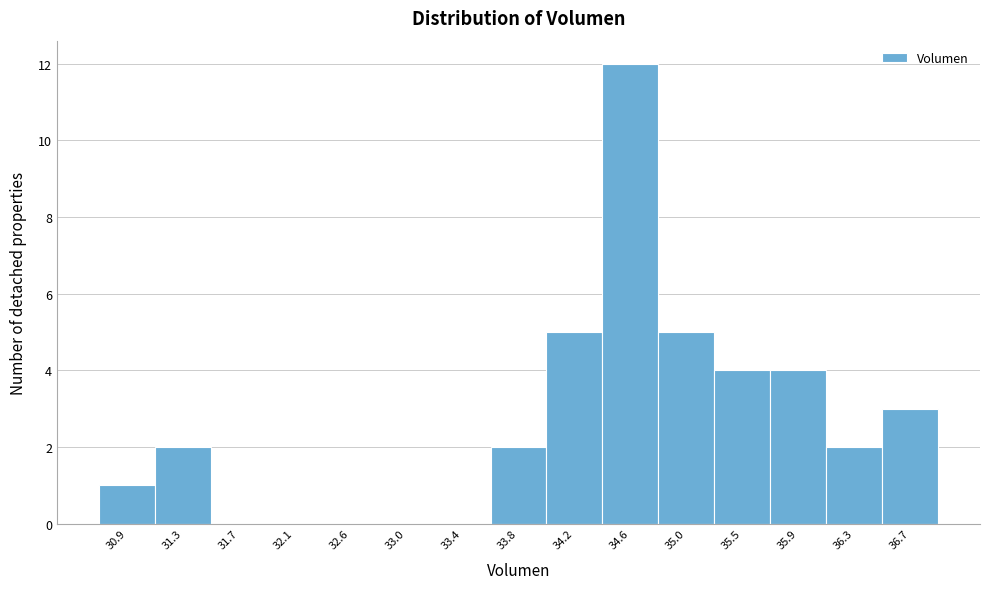

What is the height of the bar covering 35.65 to 36.05 on the x-axis? Neither the bar edges nor the heights are printed on the chart, so give them approximately, as read against the axes.

4